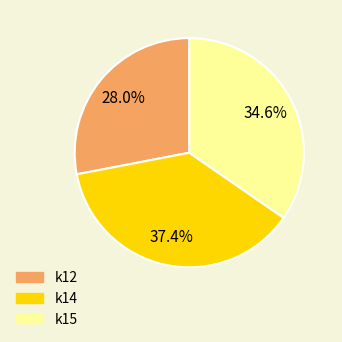

What is the ratio of the value at k14 to the value at k15?

1.1